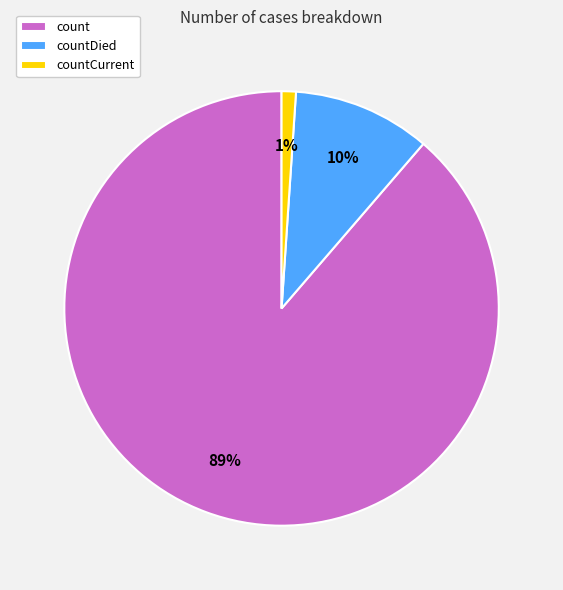

True or false: count accounts for 89% of the total.

True